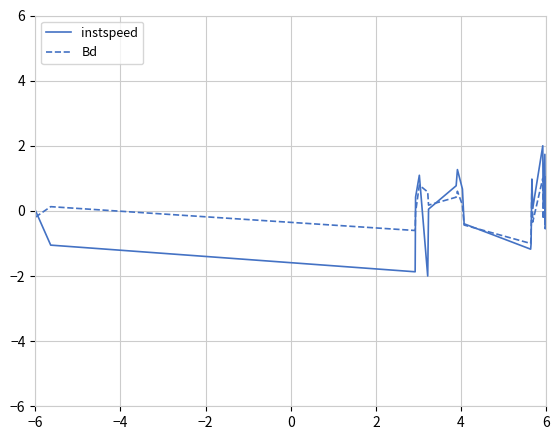

How many intersections are there between Bd and instspeed?

6